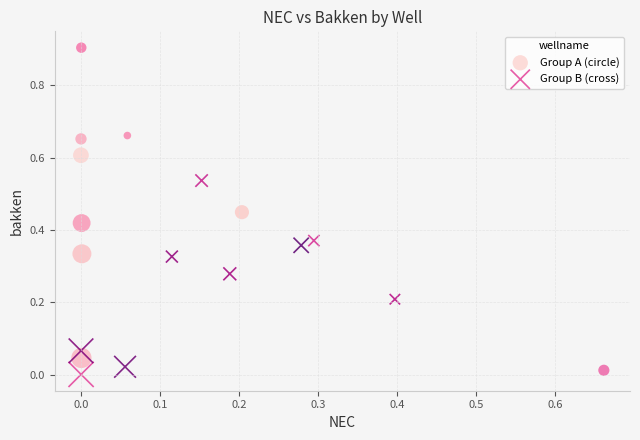

Which series reaches the maximum Y coordinate?

Group A (circle)